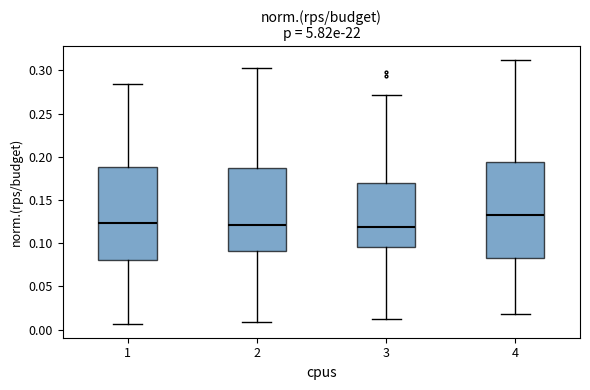

Reading left to right, read every box against the y-axis: the position of its median line, the range the box covers, and the ends of its whiskers. The values are not printed on the chart, so give them approximately, as read against the axis.

1: median 0.125, box 0.080 to 0.190, whiskers 0.005 to 0.285
2: median 0.120, box 0.090 to 0.185, whiskers 0.010 to 0.305
3: median 0.120, box 0.095 to 0.170, whiskers 0.010 to 0.270
4: median 0.135, box 0.085 to 0.195, whiskers 0.020 to 0.315